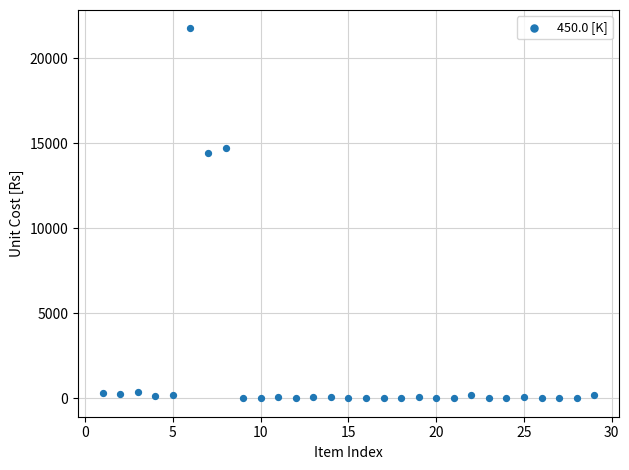

What Y value in the scatter plot is closest to 10874?

14449.9